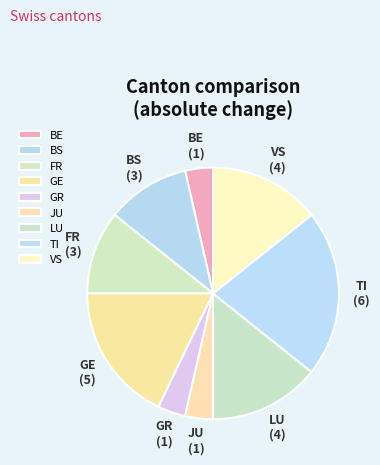

The TI slice represents 21% of the pie. True or false?

True